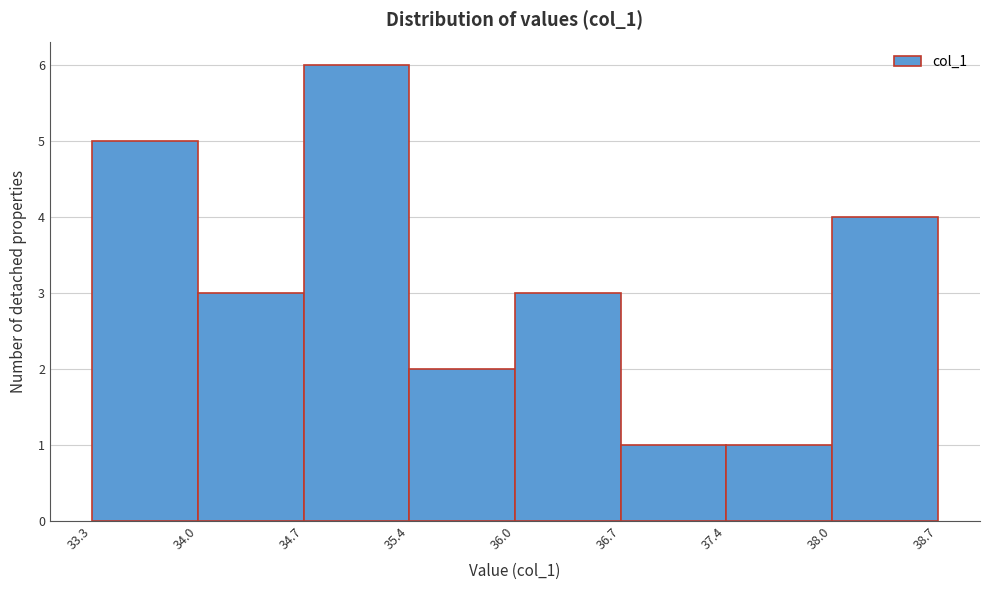

Reading left to right, transcribe this chart: for each bar, give the range it covers on the x-axis and its height. The values are not printed on the chart, so give them approximately, as read against the axis.

33.3 to 34.0: 5
34.0 to 34.7: 3
34.7 to 35.4: 6
35.4 to 36.0: 2
36.0 to 36.7: 3
36.7 to 37.4: 1
37.4 to 38.0: 1
38.0 to 38.7: 4